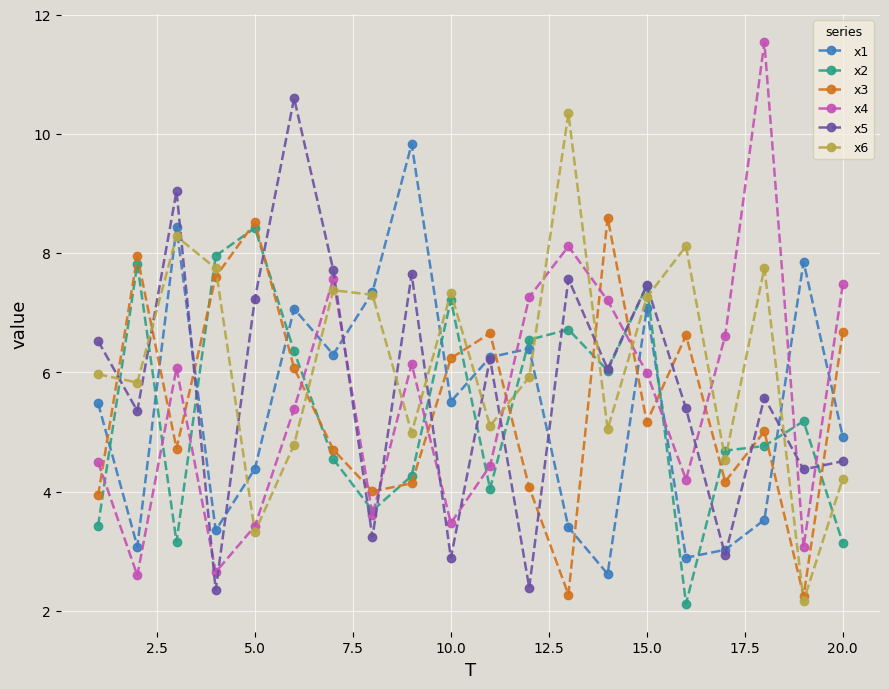

At how many categories does at least one series exceed 4?

20